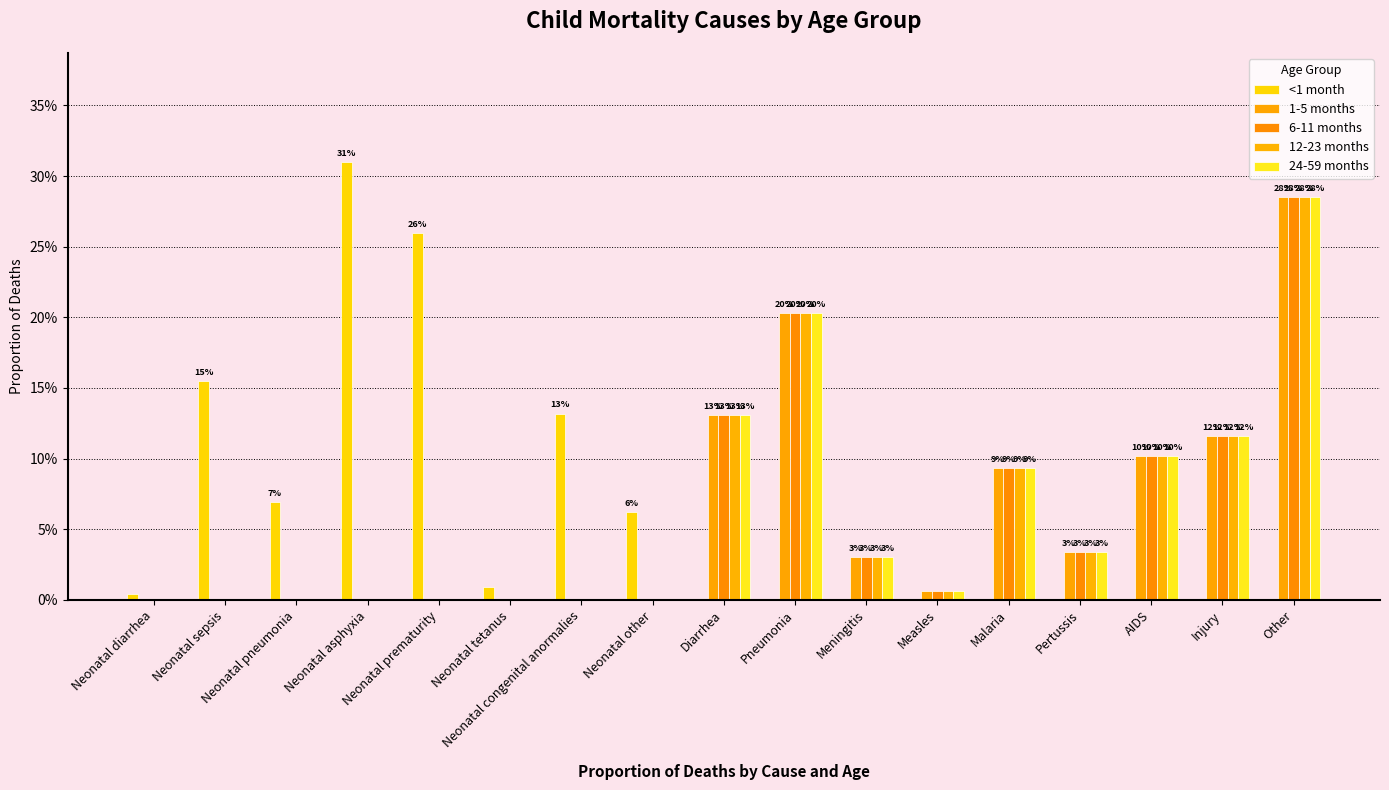

Which label corresponds to the largest value in the chart?

Neonatal asphyxia